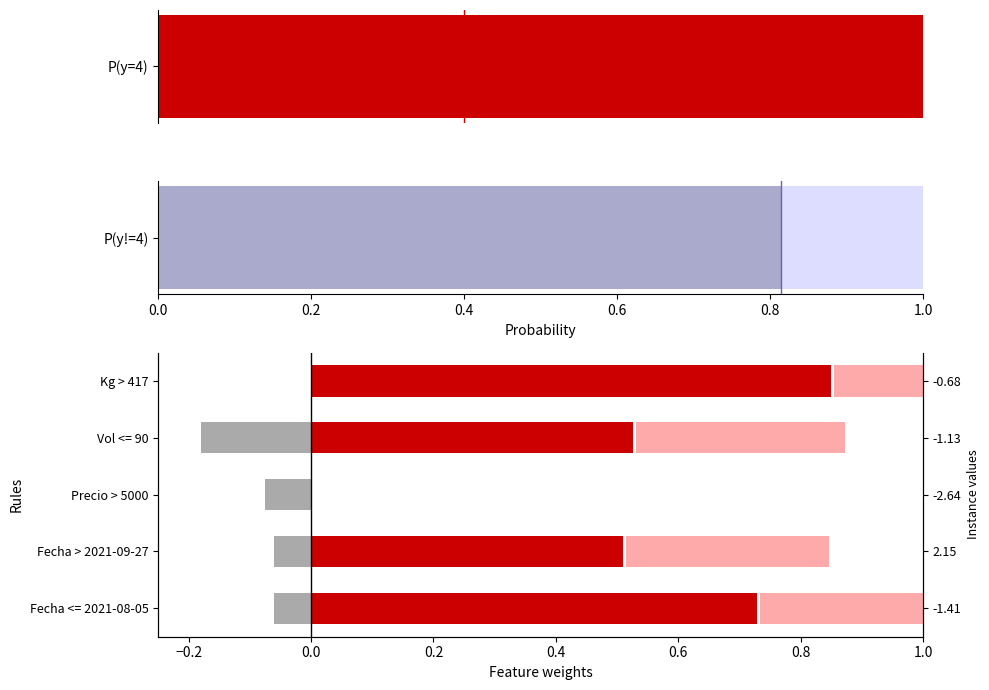

What is the value of the Precio mínimo bar at the 3rd from the left?

-0.1